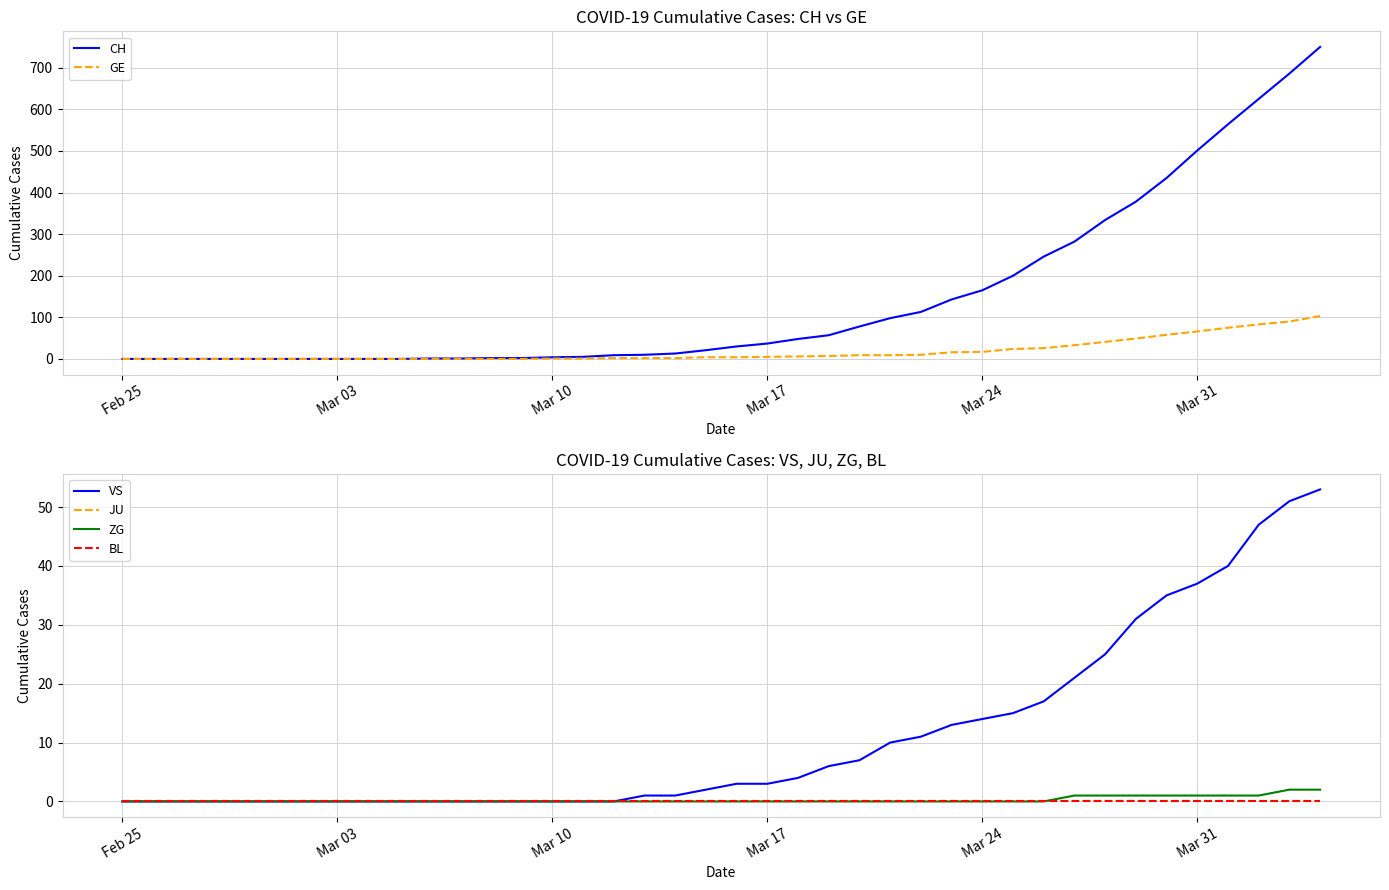

What position from the left is Mar 17?

22